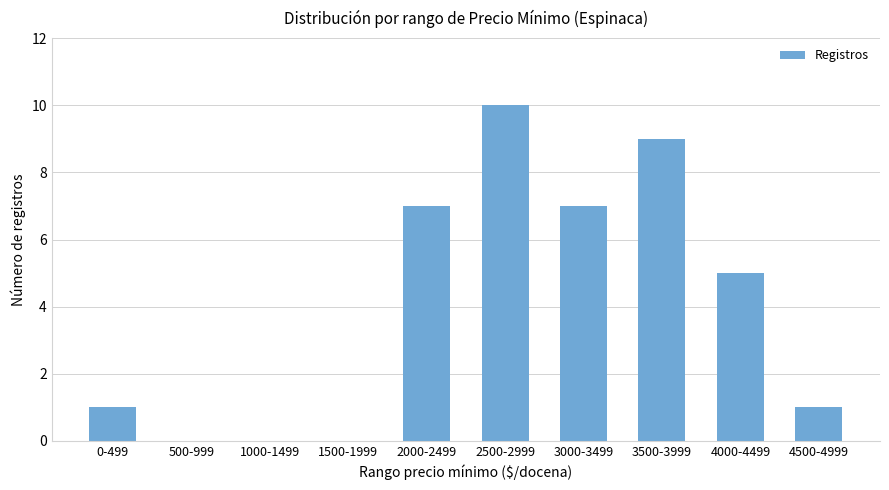

Is it true that the value at 2000-2499 is 7?

True